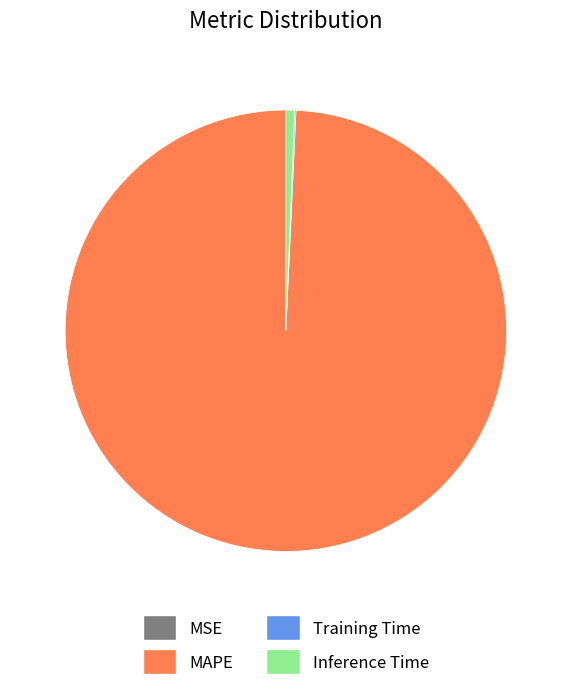

Which has a higher value, Inference Time or MAPE?

MAPE